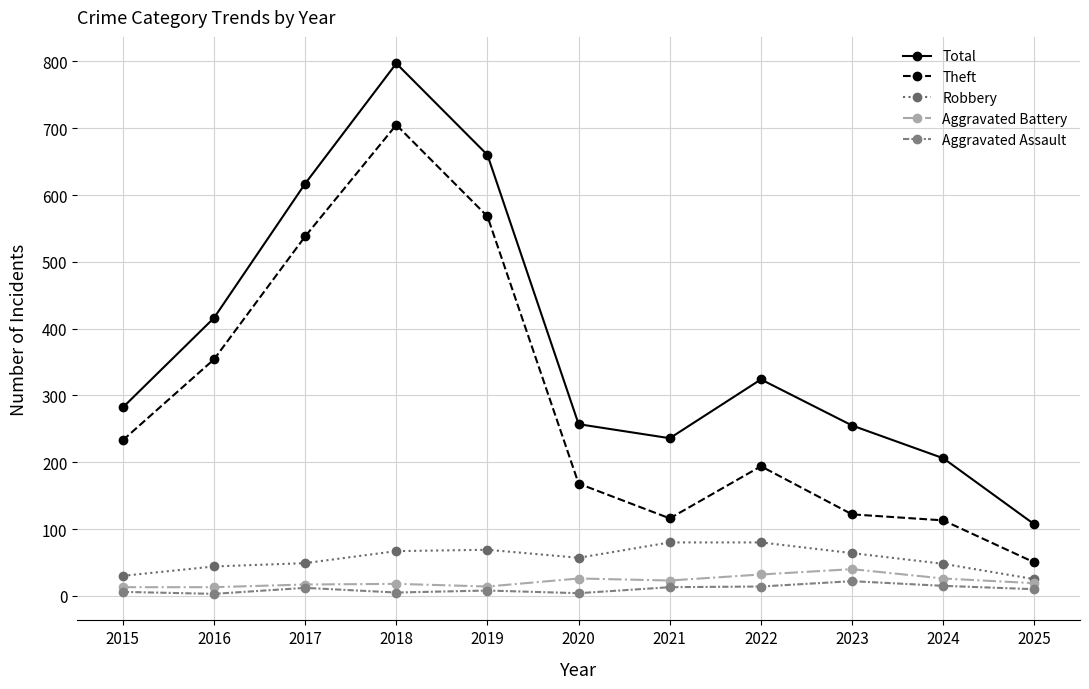

What are all the series names shown in the legend?

Total, Theft, Robbery, Aggravated Battery, Aggravated Assault